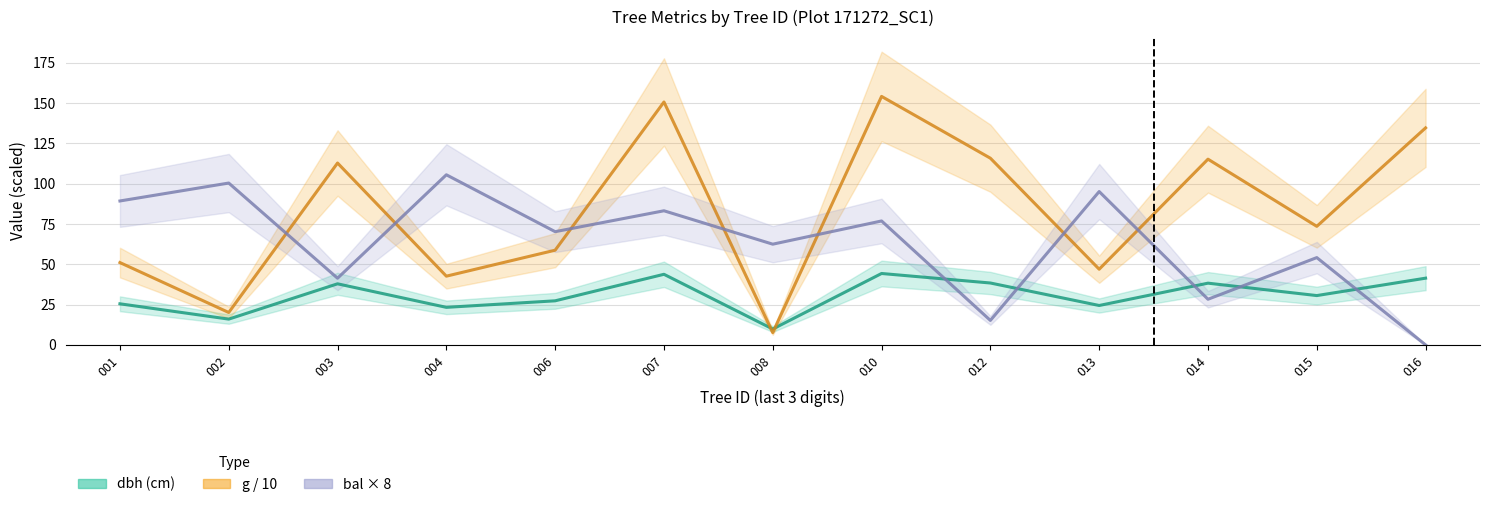

Reading left to right, transcribe all the data shown in this chart.

dbh: 25.5	16.0	37.9	23.3	27.4	43.8	9.8	44.3	38.4	24.4	38.3	30.6	41.4
g: 51.1	20.1	112.8	42.6	58.8	150.7	7.6	154.1	115.8	47.0	115.2	73.5	134.6
bal: 89.3	100.4	41.4	105.5	70.2	83.2	62.5	76.9	15.2	95.1	28.3	54.2	0.0